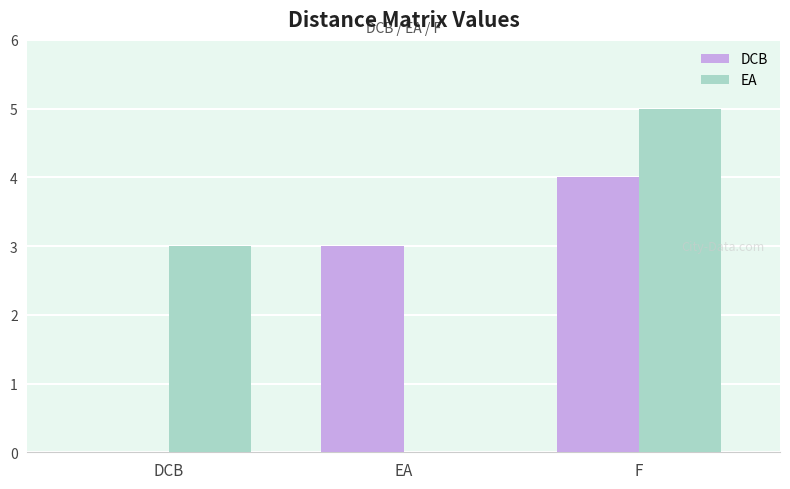

At which category is the sum across all series the highest?

F